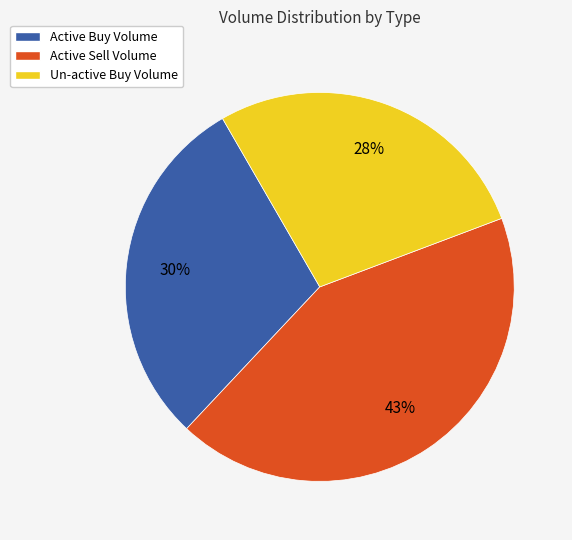

Does any single category account for the majority?

No